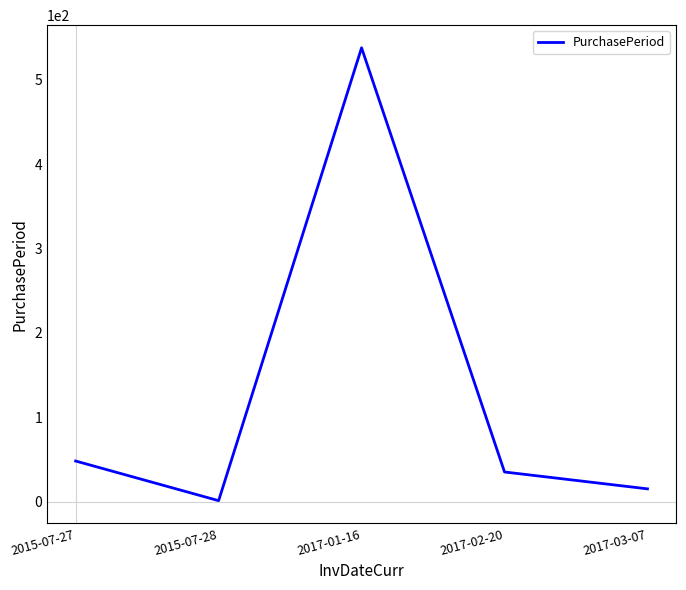

What is the change in value from 2015-07-27 to 2015-07-28?

-47